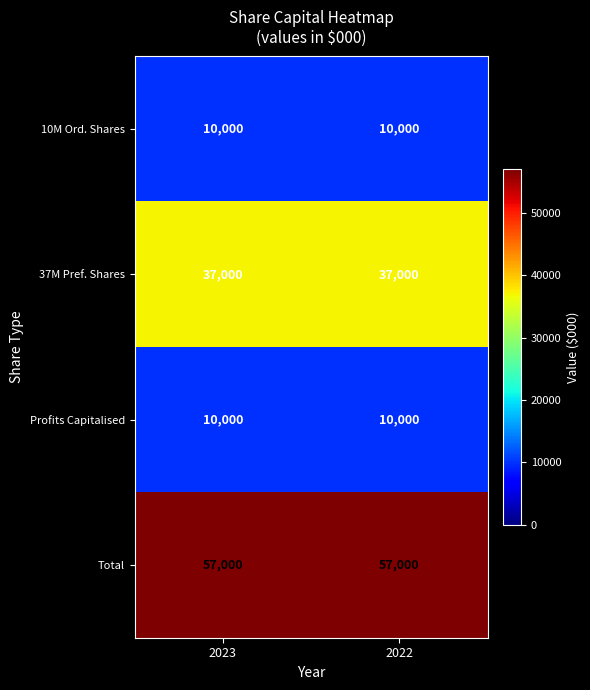

What value does the Profits Capitalised series have at 2023?

10000